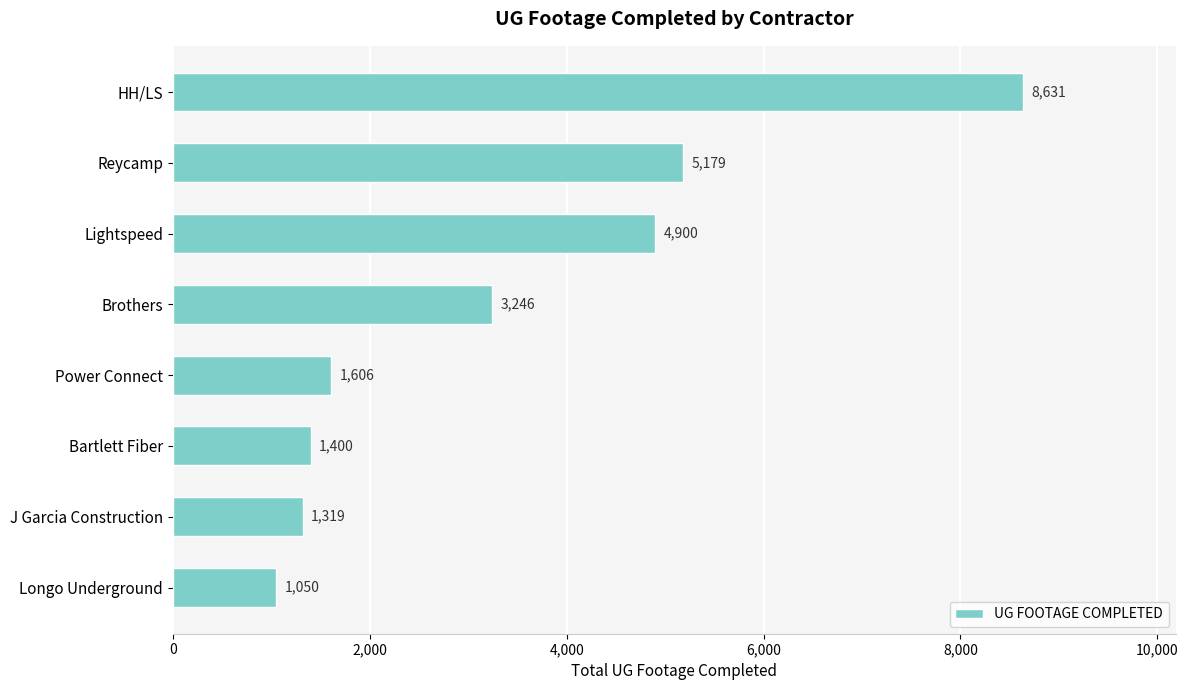

Reading top to bottom, what are all the values shown in this chart?

8631	5179	4900	3246	1606	1400	1319	1050